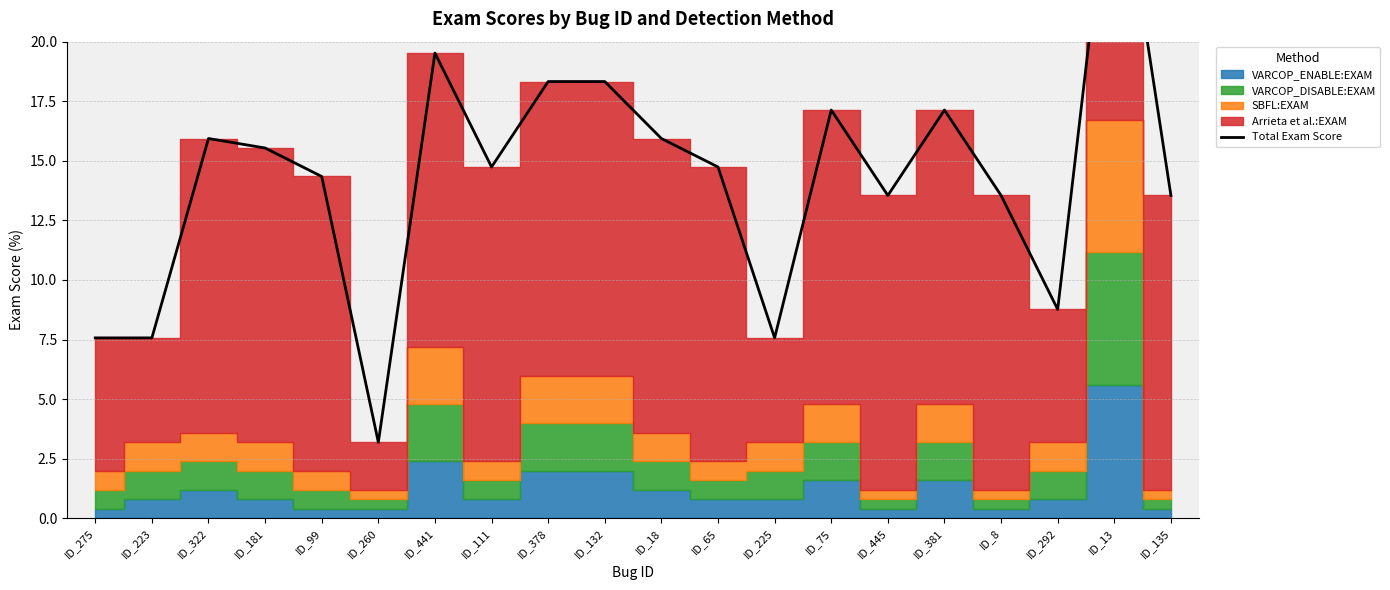

Does the chart have visible grid lines?

Yes